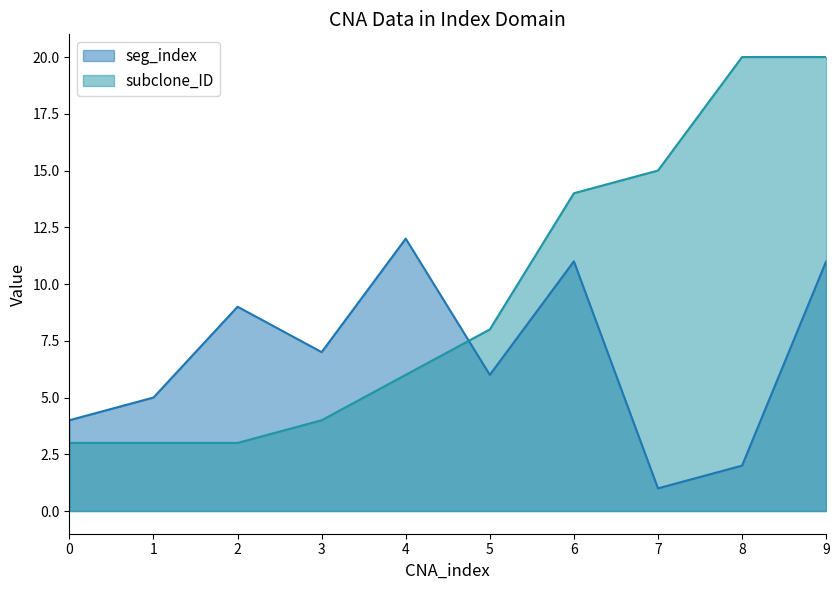

Rank the series by their maximum value, from highest to lowest.

subclone_ID, seg_index